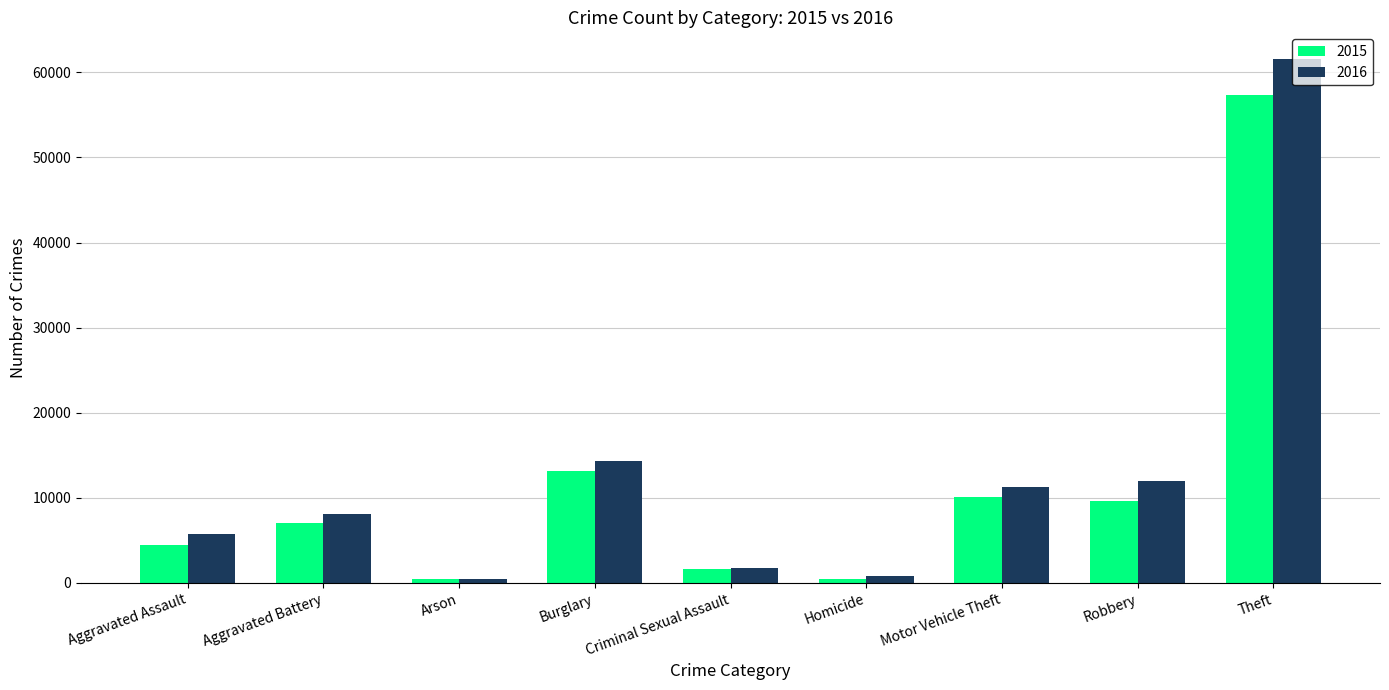

What are all the series names shown in the legend?

2015, 2016